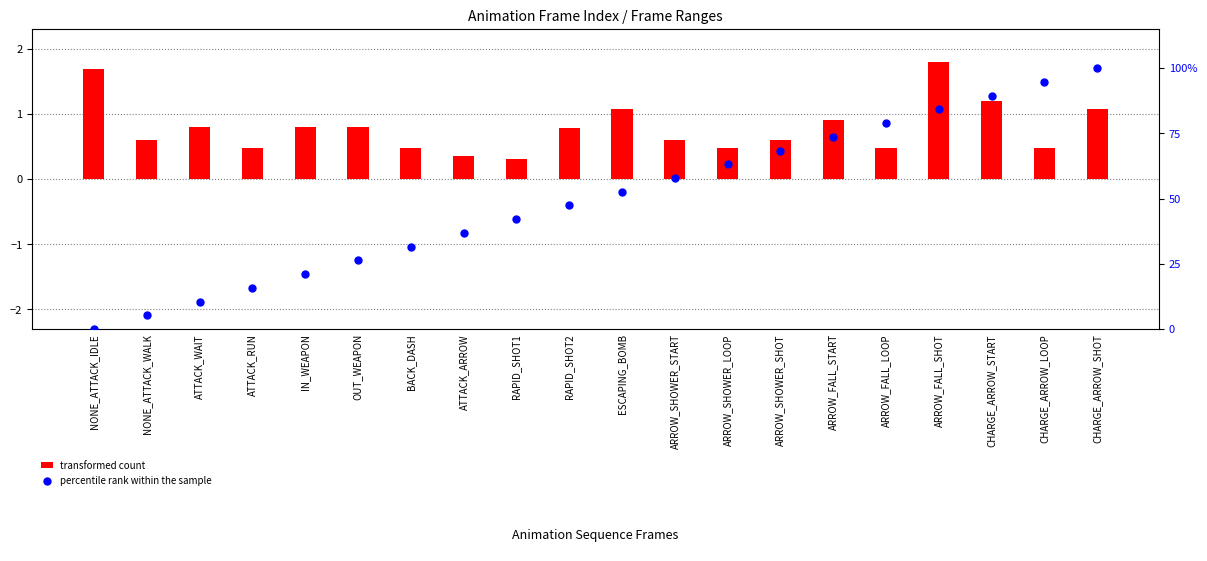

Which series reaches the maximum Y coordinate?

percentile rank within the sample